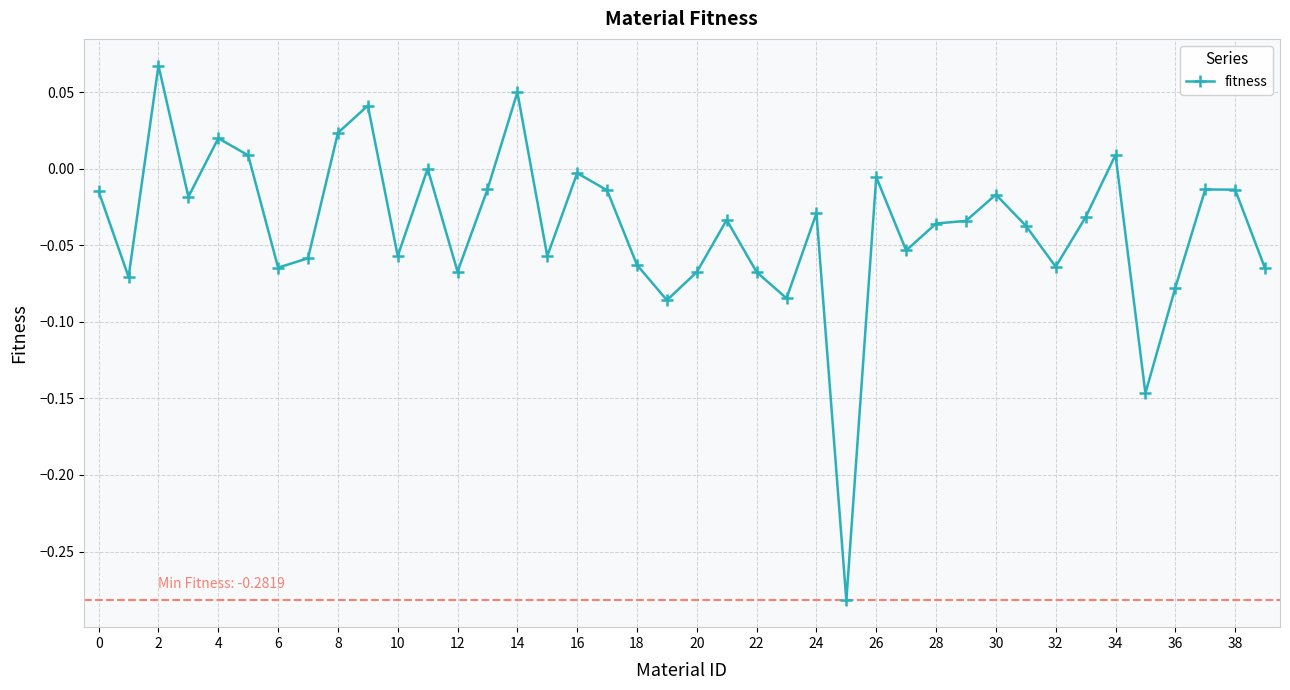

True or false: there are more than 1 points higher than both neighbors.

True